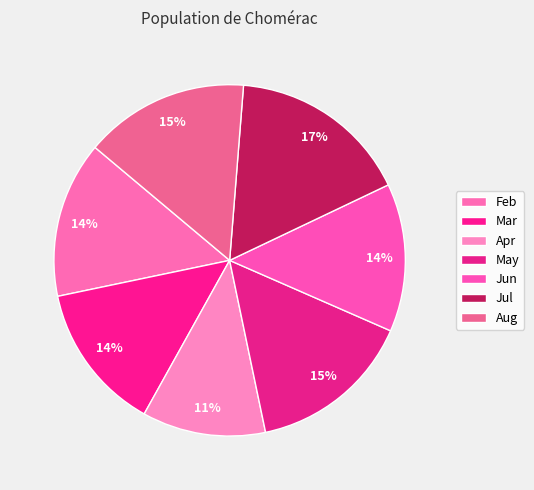

What percentage is NOT represented by Mar?

86.4%